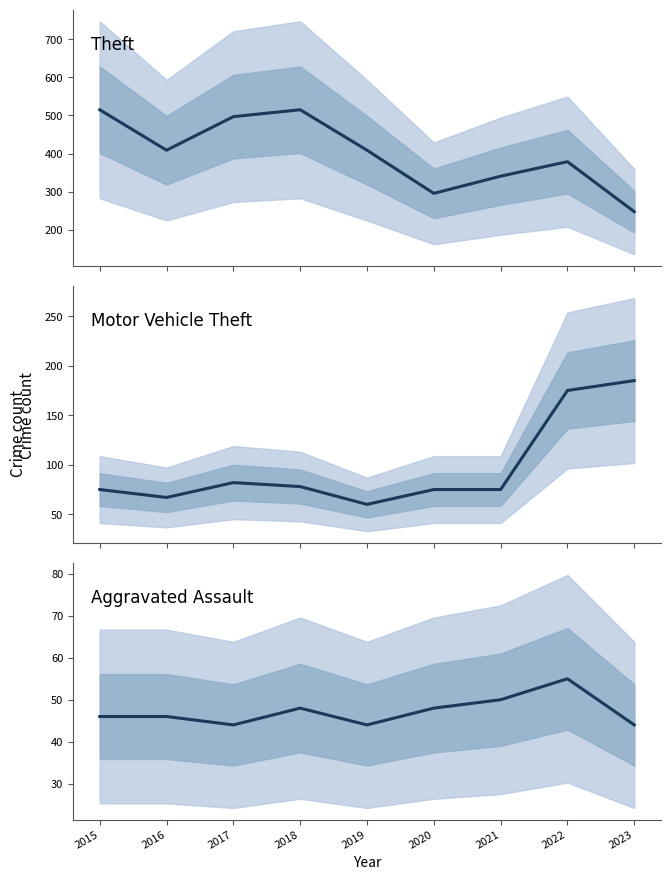

What is the lowest value of the Theft series?

248